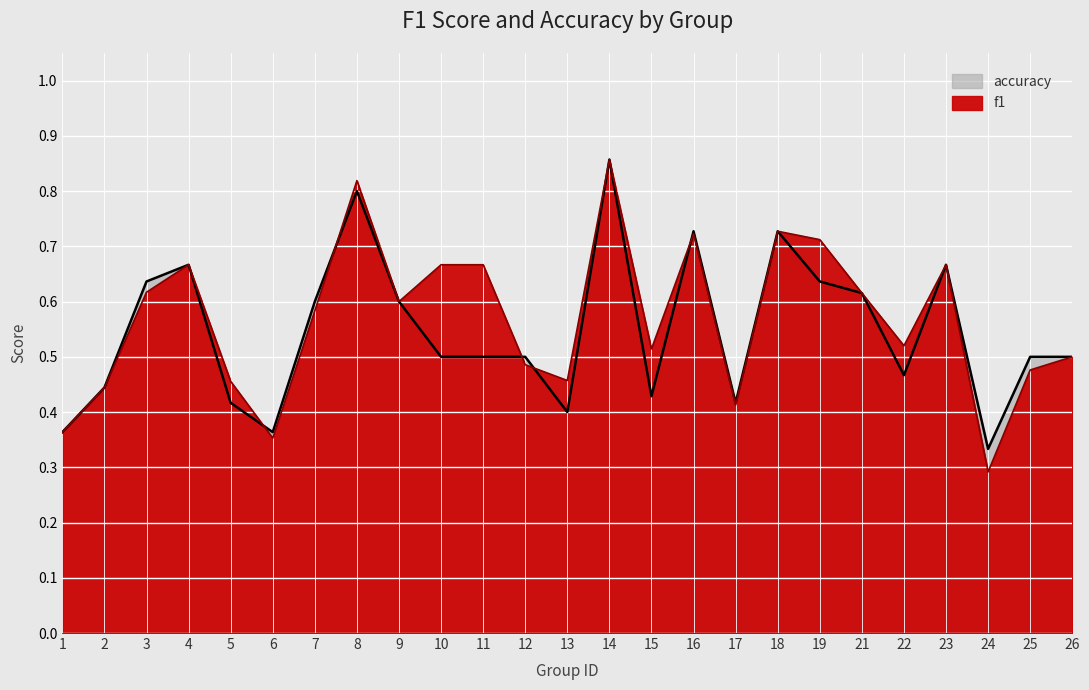

In accuracy, how many points are lower than both neighbors (excluding endpoints)?

6